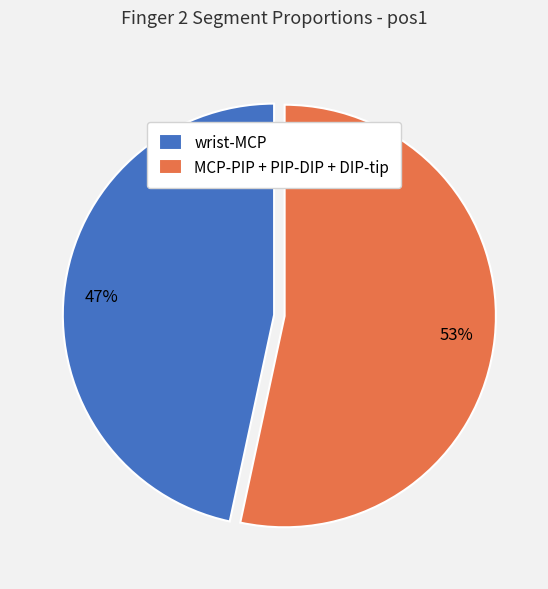

Is the sum of wrist-MCP and MCP-PIP + PIP-DIP + DIP-tip greater than half?

Yes